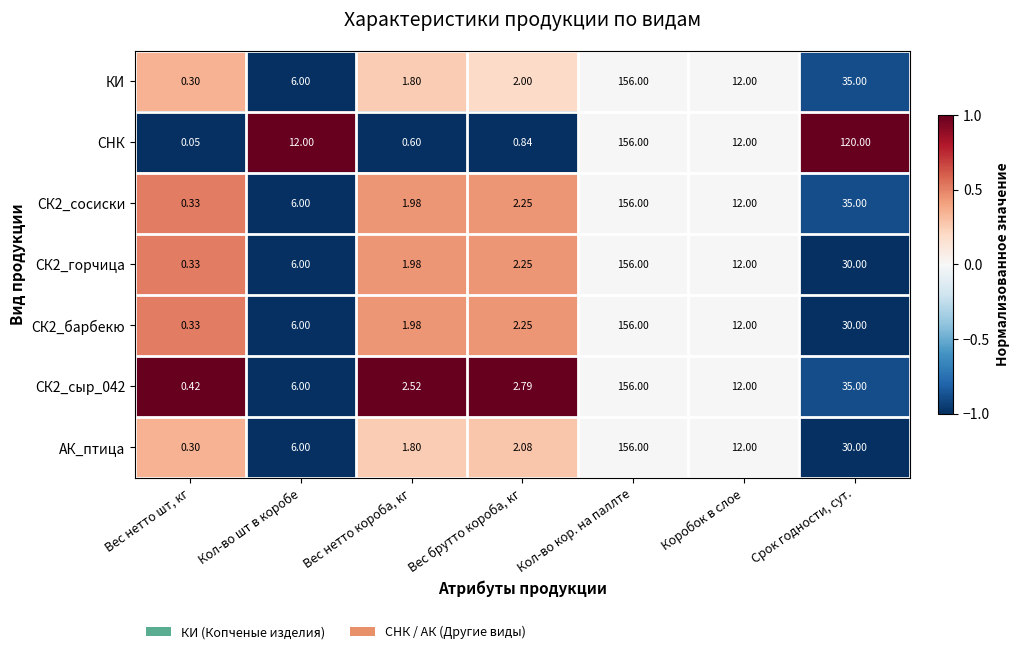

Which label corresponds to the smallest value in the chart?

Вес нетто шт, кг